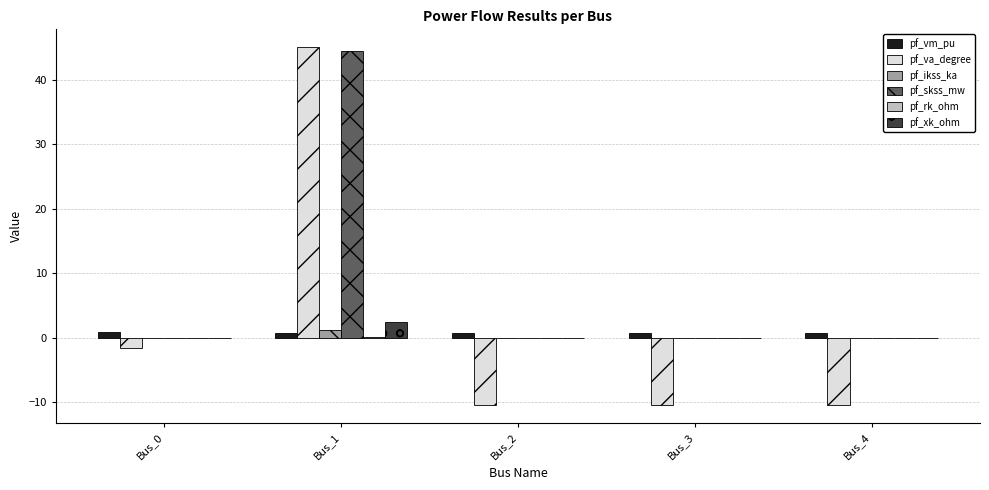

Which series has the largest range (max minus min)?

pf_va_degree